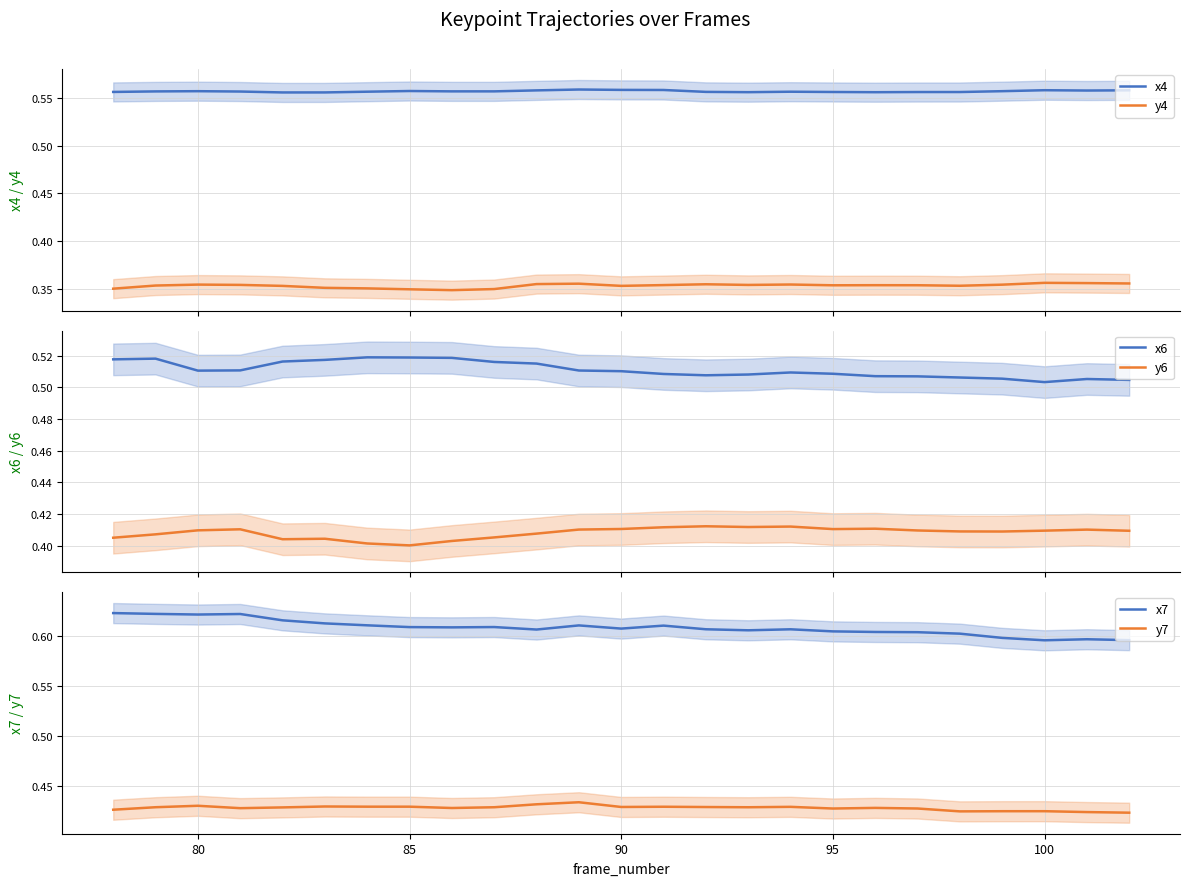

Reading left to right, transcribe all the data shown in this chart.

x4: 0.6	0.6	0.6	0.6	0.6	0.6	0.6	0.6	0.6	0.6	0.6	0.6	0.6	0.6	0.6	0.6	0.6	0.6	0.6	0.6	0.6	0.6	0.6	0.6	0.6
y4: 0.3	0.4	0.4	0.4	0.4	0.4	0.4	0.3	0.3	0.3	0.4	0.4	0.4	0.4	0.4	0.4	0.4	0.4	0.4	0.4	0.4	0.4	0.4	0.4	0.4
x6: 0.5	0.5	0.5	0.5	0.5	0.5	0.5	0.5	0.5	0.5	0.5	0.5	0.5	0.5	0.5	0.5	0.5	0.5	0.5	0.5	0.5	0.5	0.5	0.5	0.5
y6: 0.4	0.4	0.4	0.4	0.4	0.4	0.4	0.4	0.4	0.4	0.4	0.4	0.4	0.4	0.4	0.4	0.4	0.4	0.4	0.4	0.4	0.4	0.4	0.4	0.4
x7: 0.6	0.6	0.6	0.6	0.6	0.6	0.6	0.6	0.6	0.6	0.6	0.6	0.6	0.6	0.6	0.6	0.6	0.6	0.6	0.6	0.6	0.6	0.6	0.6	0.6
y7: 0.4	0.4	0.4	0.4	0.4	0.4	0.4	0.4	0.4	0.4	0.4	0.4	0.4	0.4	0.4	0.4	0.4	0.4	0.4	0.4	0.4	0.4	0.4	0.4	0.4